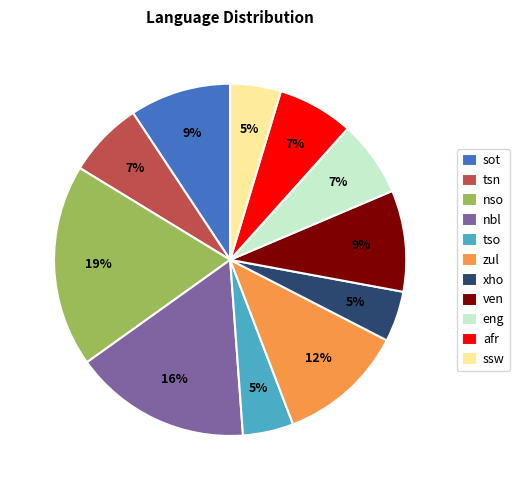

Do nso and eng together represent more than half of the pie?

No